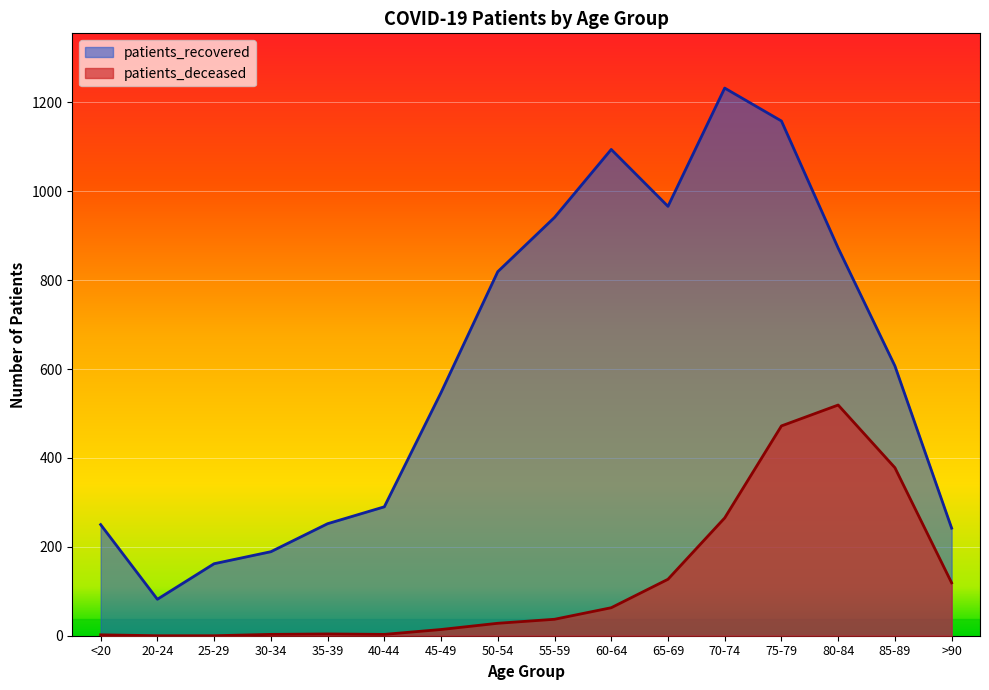

At 35-39, list the series in order from smallest to largest.

patients_deceased, patients_recovered